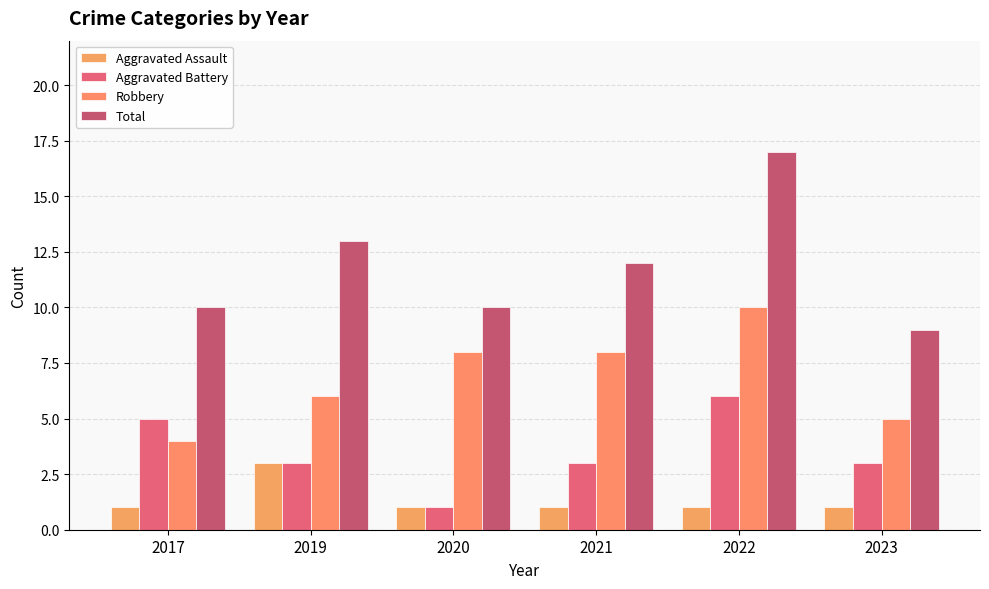

Where does the Robbery series first go above 8?

2022